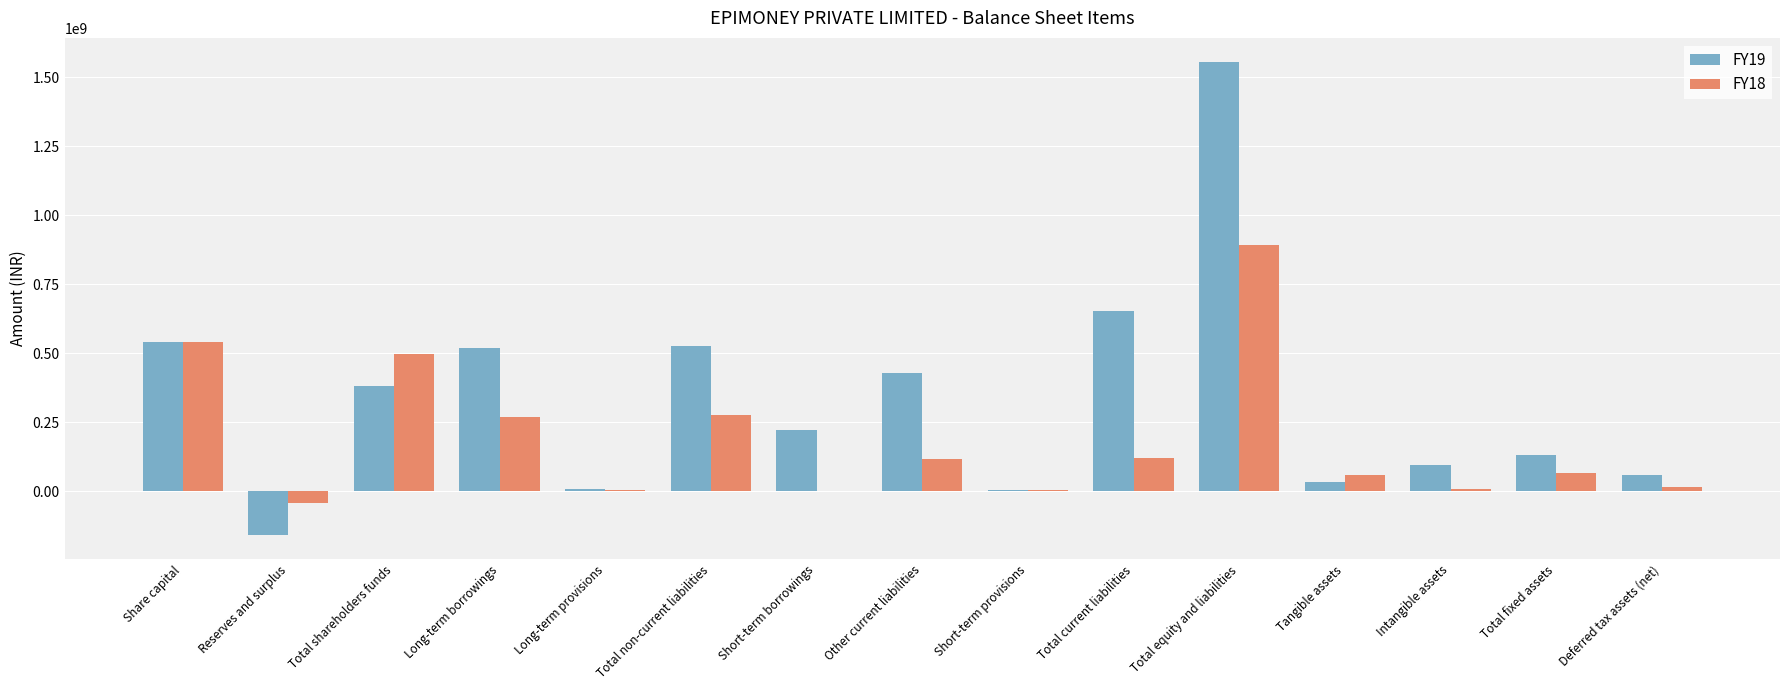

True or false: FY18 has a value of 2679972 at Short-term provisions.

True